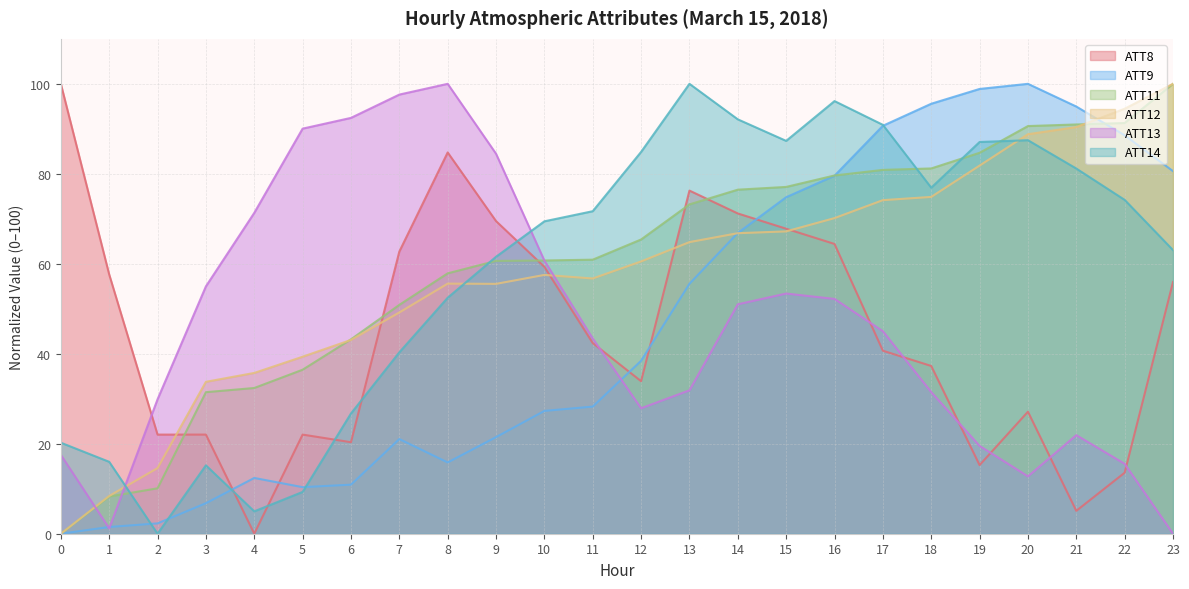

At which category does ATT9 reach its first local peak?

4